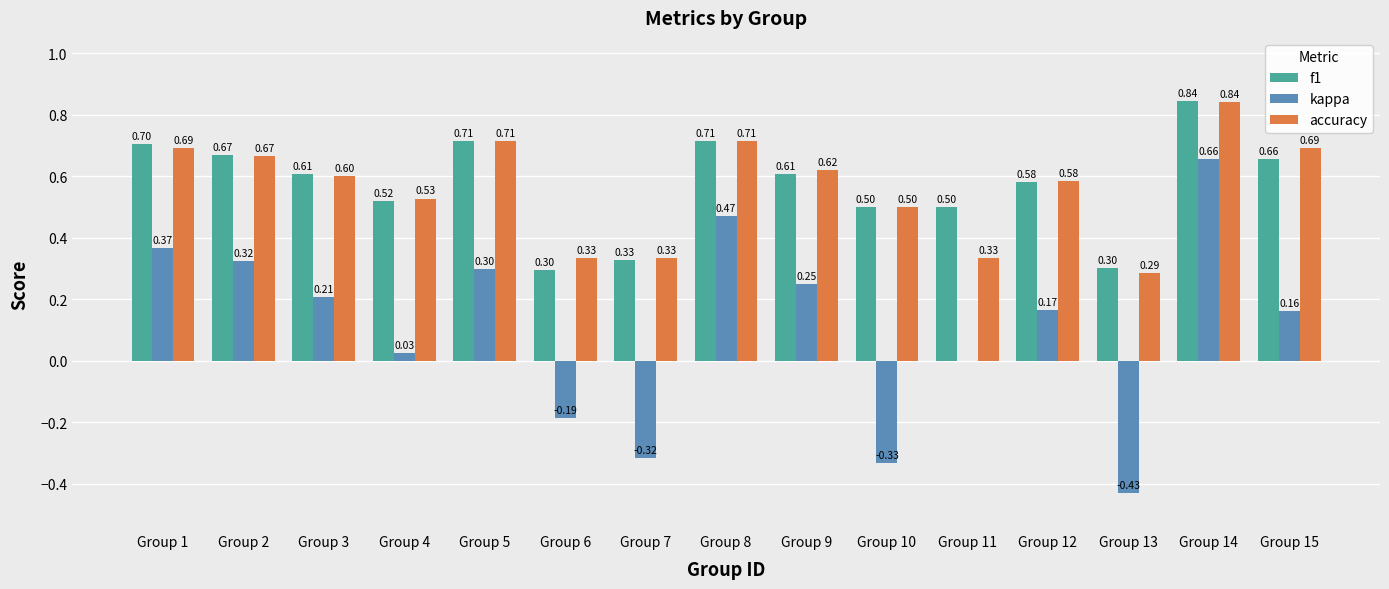

Which series has the largest total across all categories?

f1